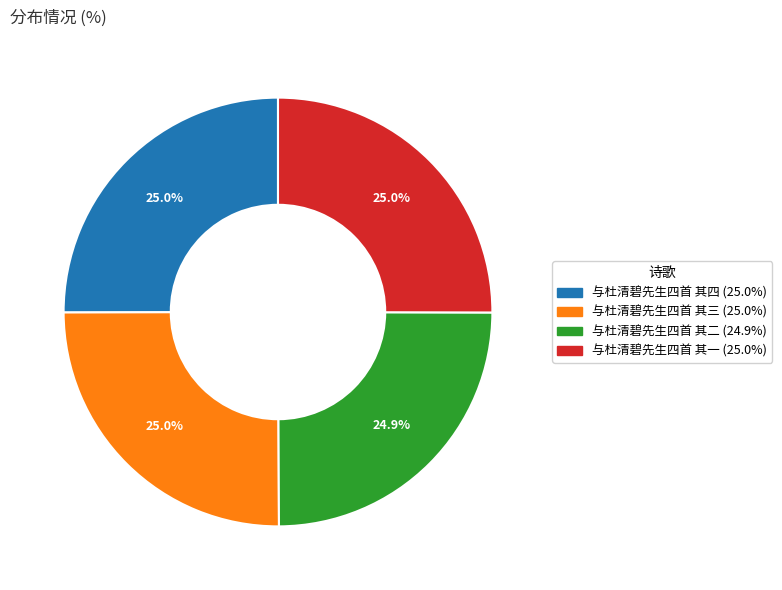

Count the number of slices in the pie.

4